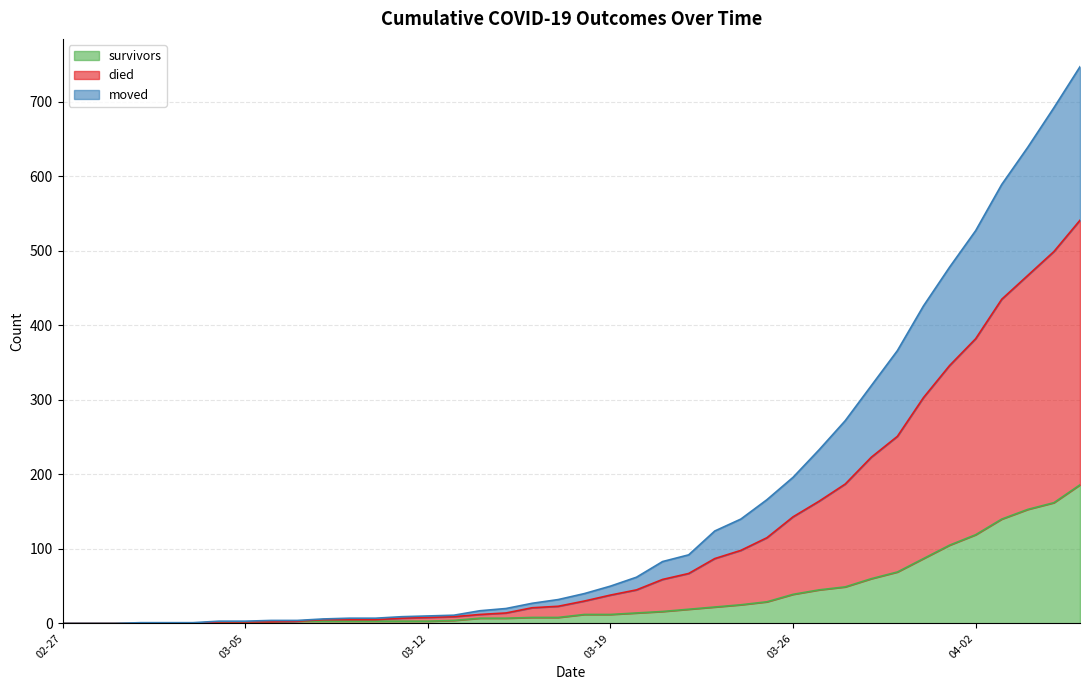

True or false: died has more than 0 interior local peaks.

False